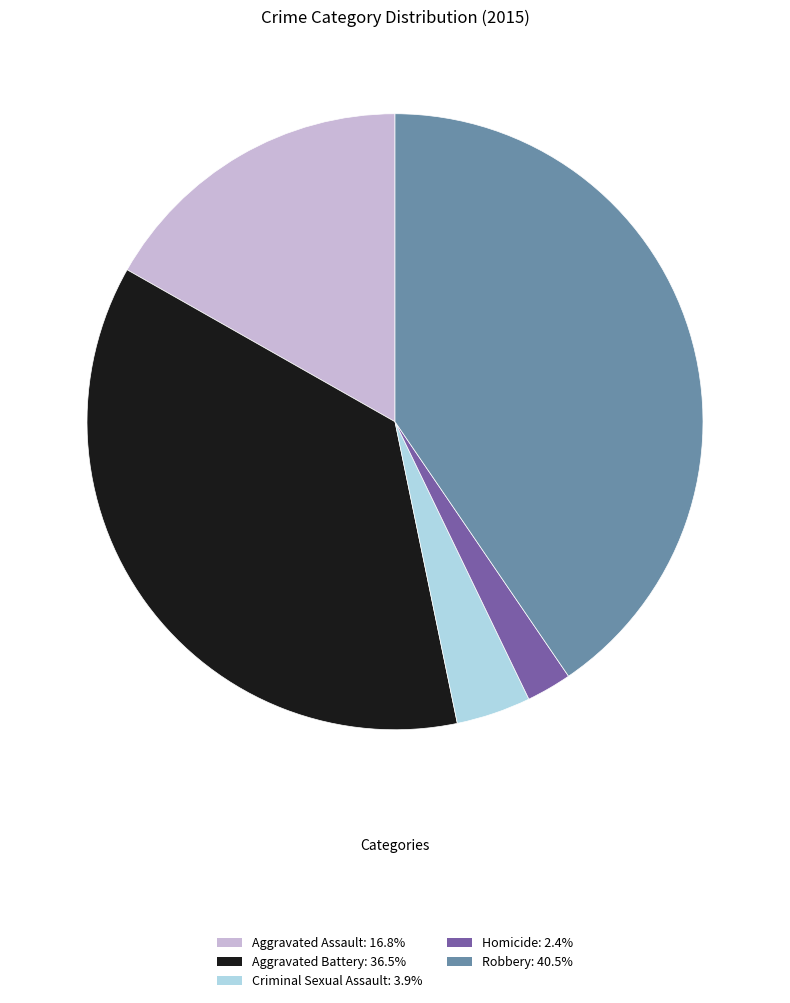

Between Aggravated Assault and Homicide, which is larger?

Aggravated Assault